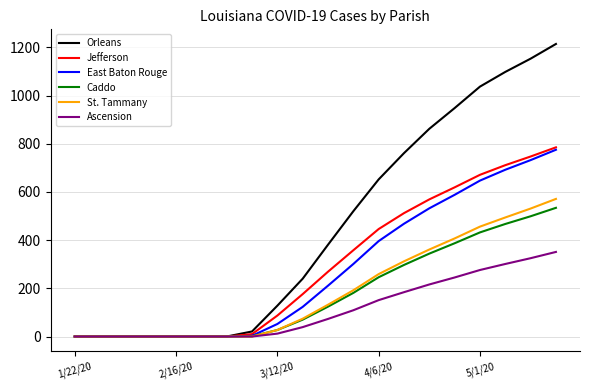

Which series has the largest total across all categories?

Orleans